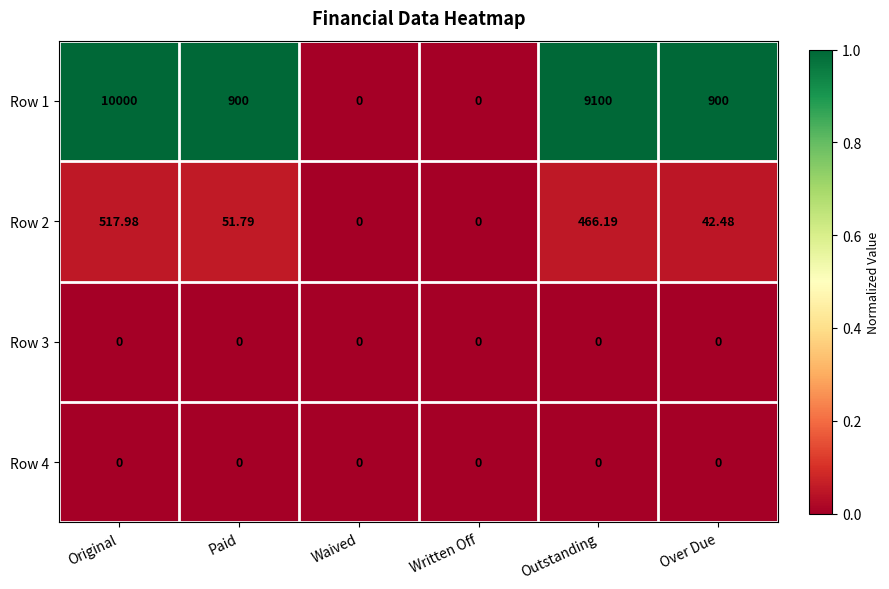

Which series changed the most between Waived and Over Due?

Row 1